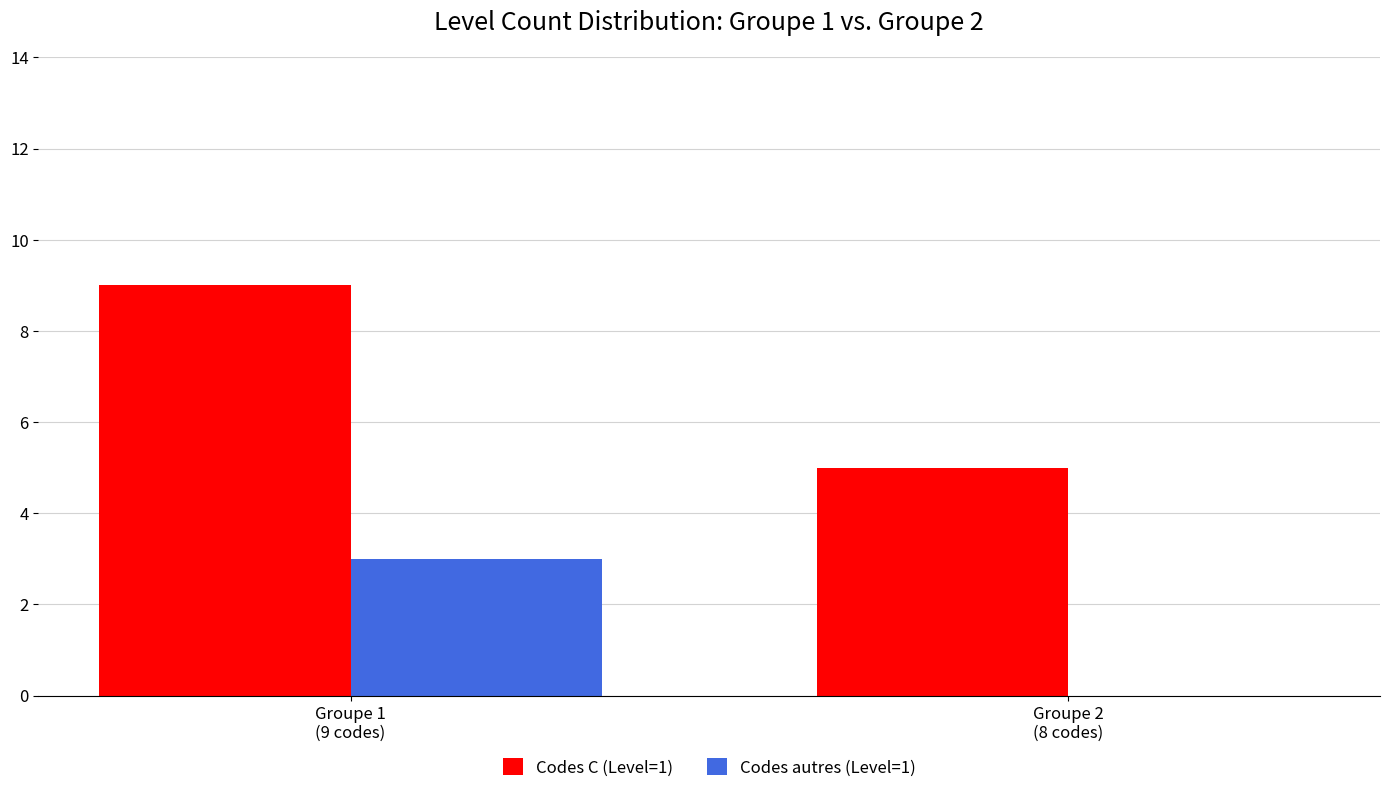

What is the total value across all series at Groupe 1
(9 codes)?

12